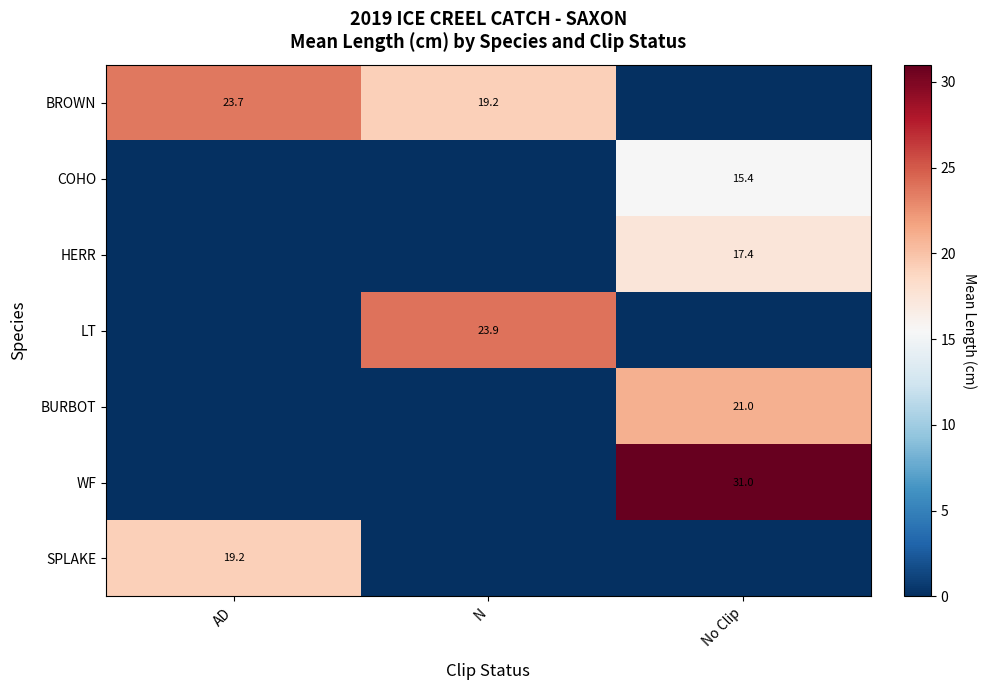

True or false: HERR has a value of 17.4 at No Clip.

True